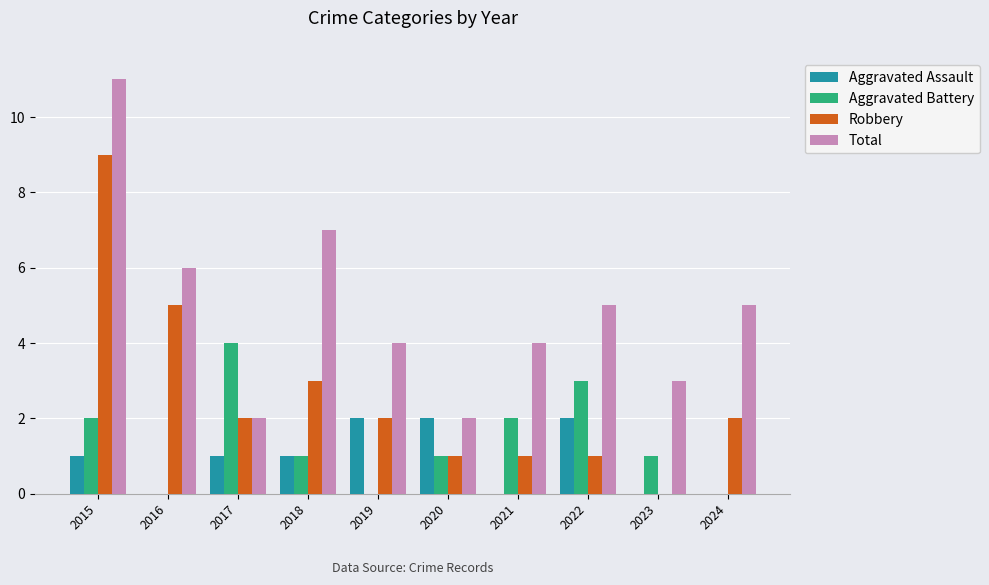

Between 2017 and 2019, which series saw the biggest shift?

Aggravated Battery